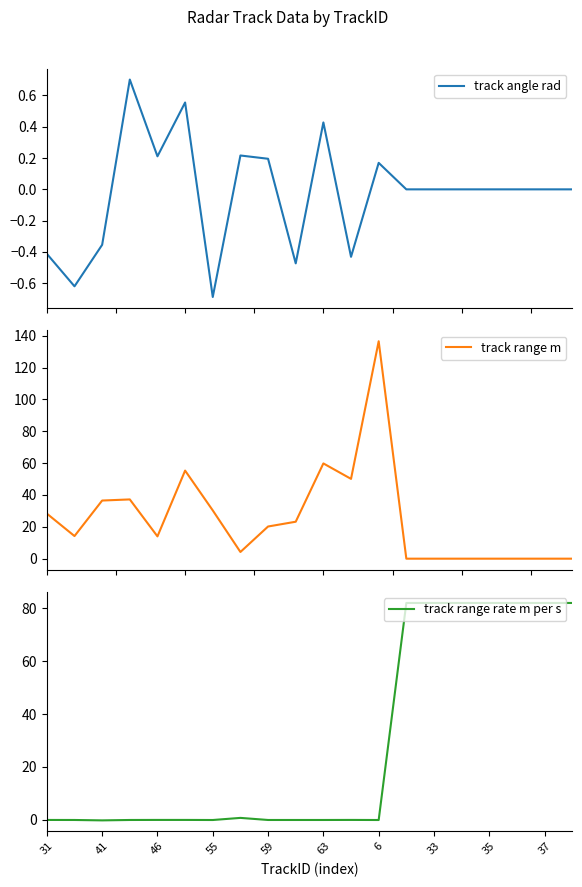

The track range rate m per s series shows 81.9 at 17. True or false?

True